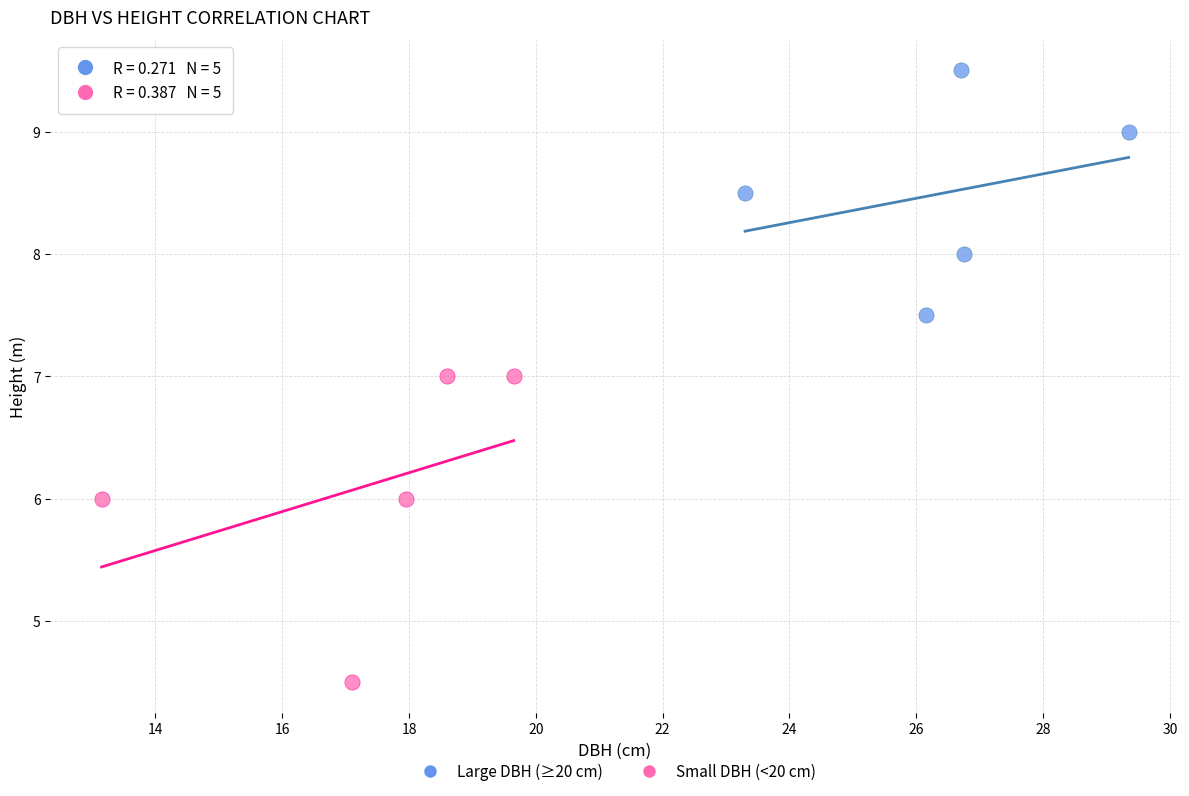

Which series has the largest Y range (max minus min)?

Small DBH (<20 cm)